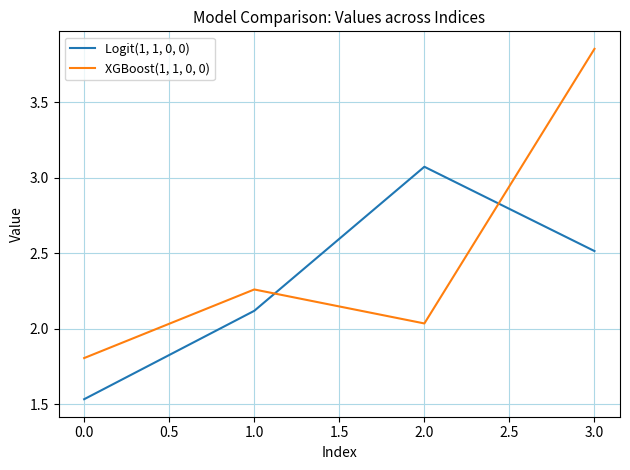

What is the difference between the maximum and second lowest values in the XGBoost(1, 1, 0, 0) series?

1.8